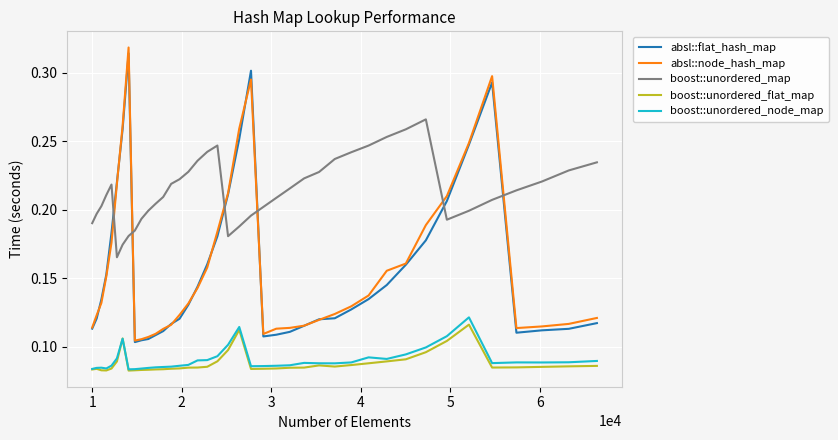

Which series has the widest spread of values?

absl::node_hash_map